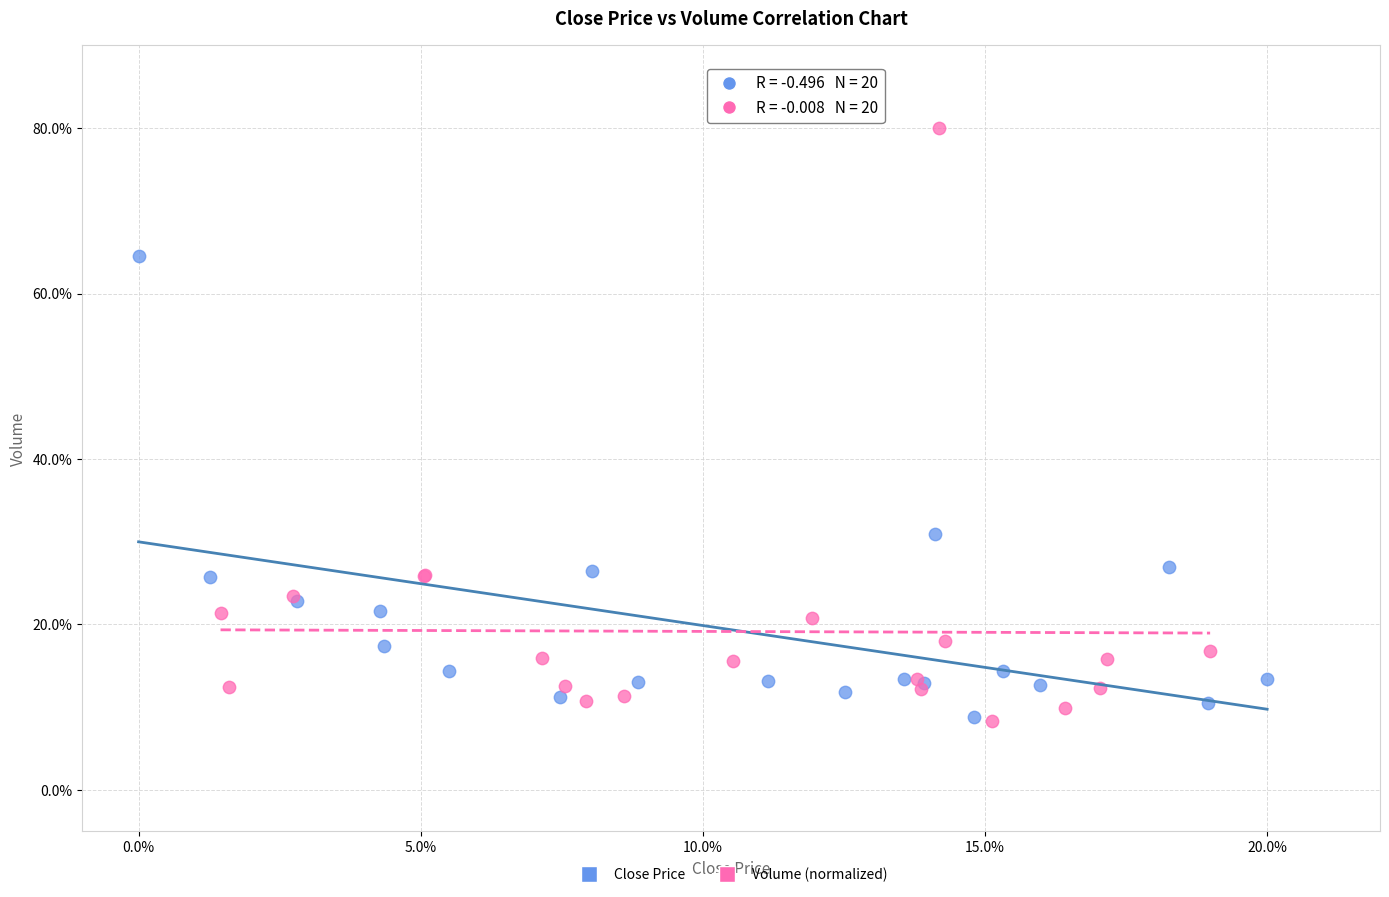

Which series contains the highest Y value?

Volume (normalized)